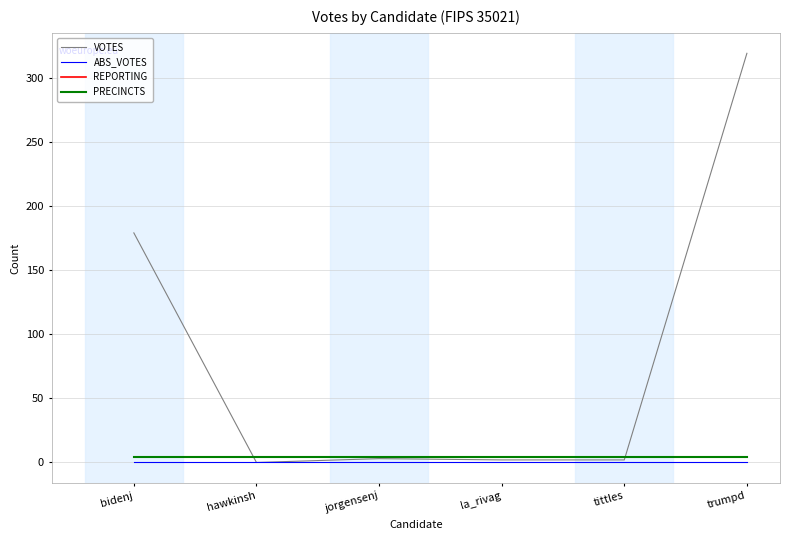

Which series has the largest total across all categories?

VOTES